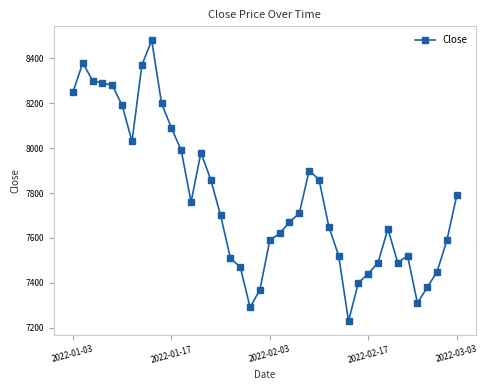

What is the average value?

7776